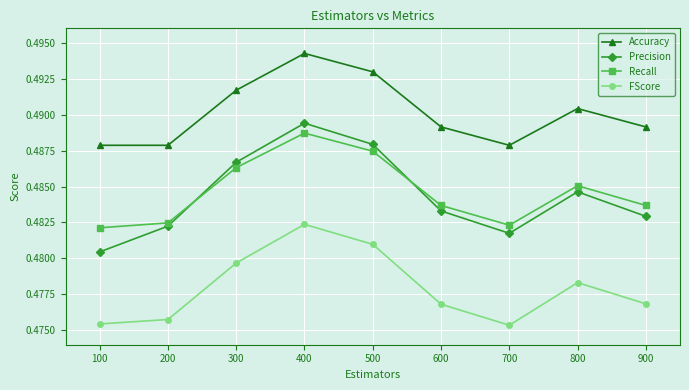

Count the Recall values in the range 0 to 1.

9